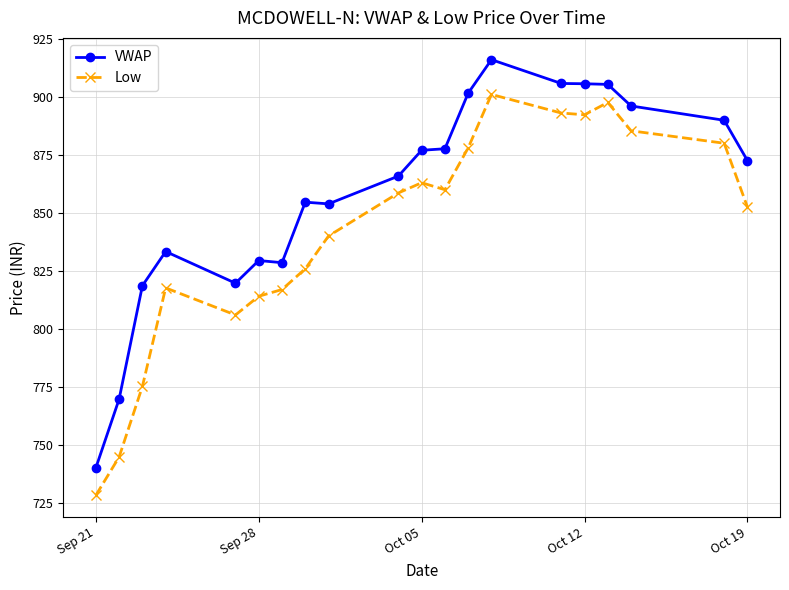

List the series in order of their peak value, highest first.

VWAP, Low